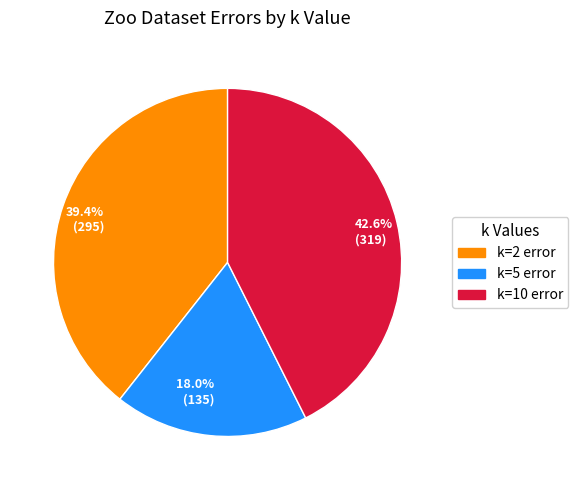

Is there any slice that represents more than half of the pie?

No